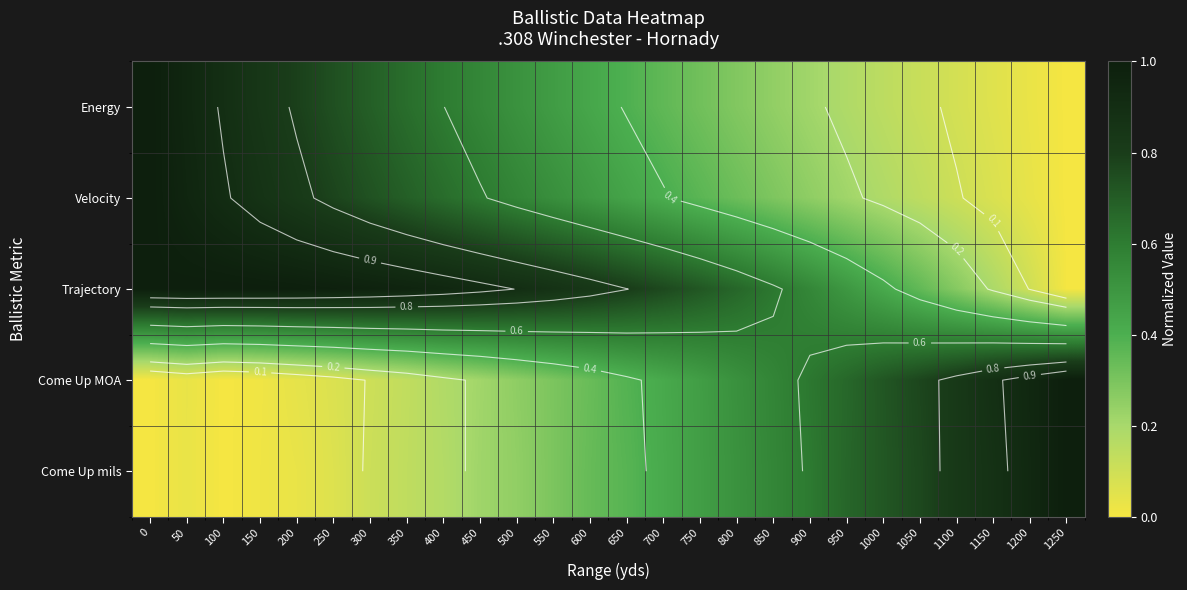

What is the total value across all series at 600?

2.4